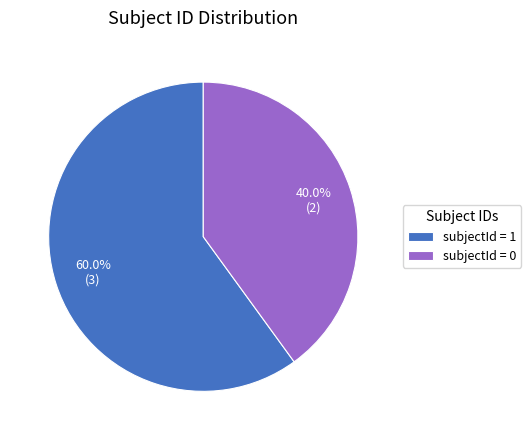

Is there any slice that represents more than half of the pie?

Yes